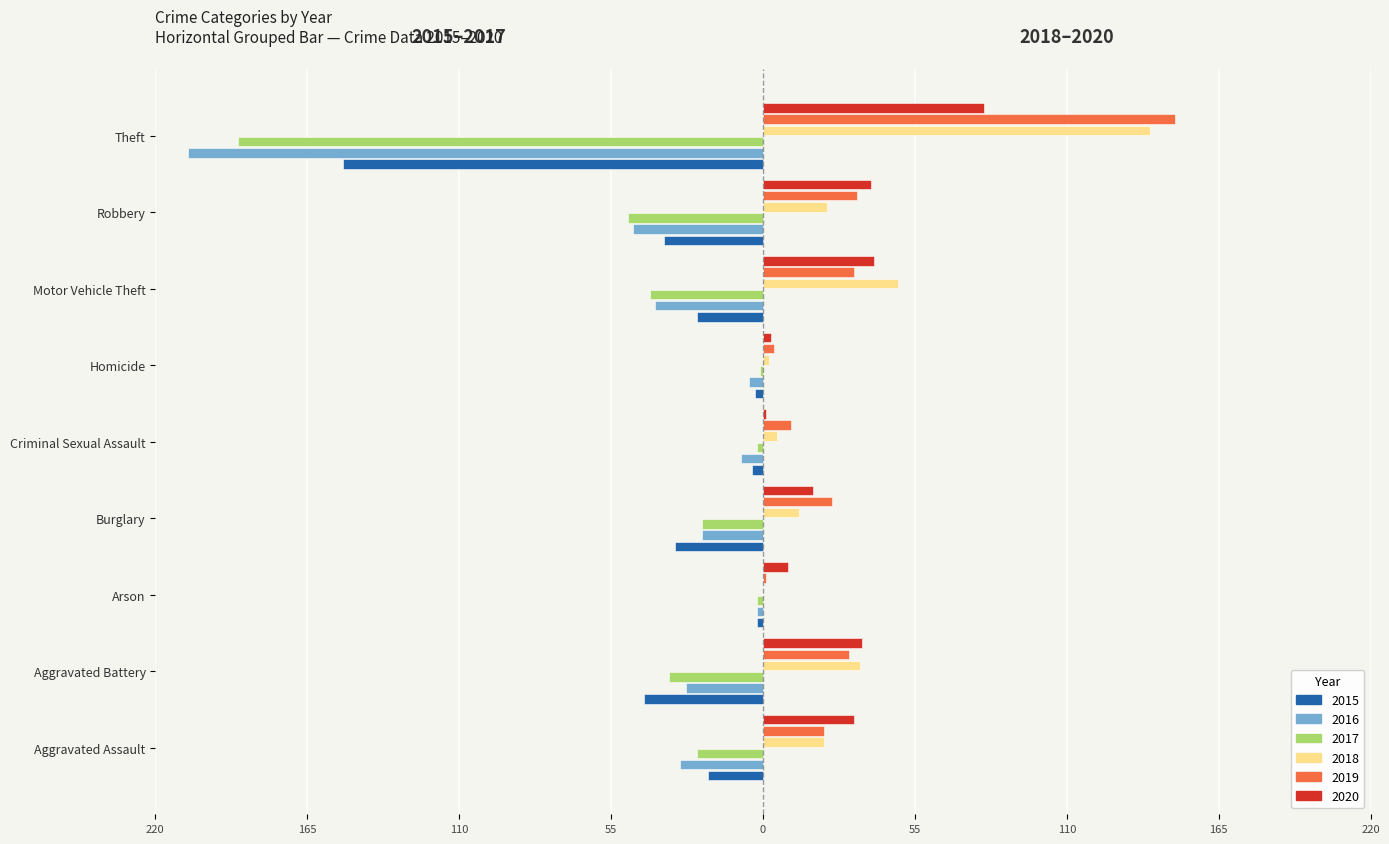

What is the label of the 2nd bar from the right?

Robbery